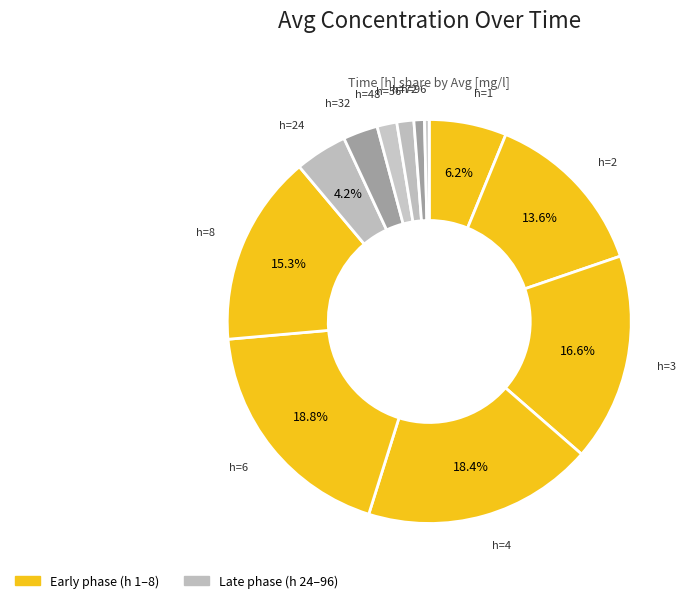

How many segments does this pie chart have?

12